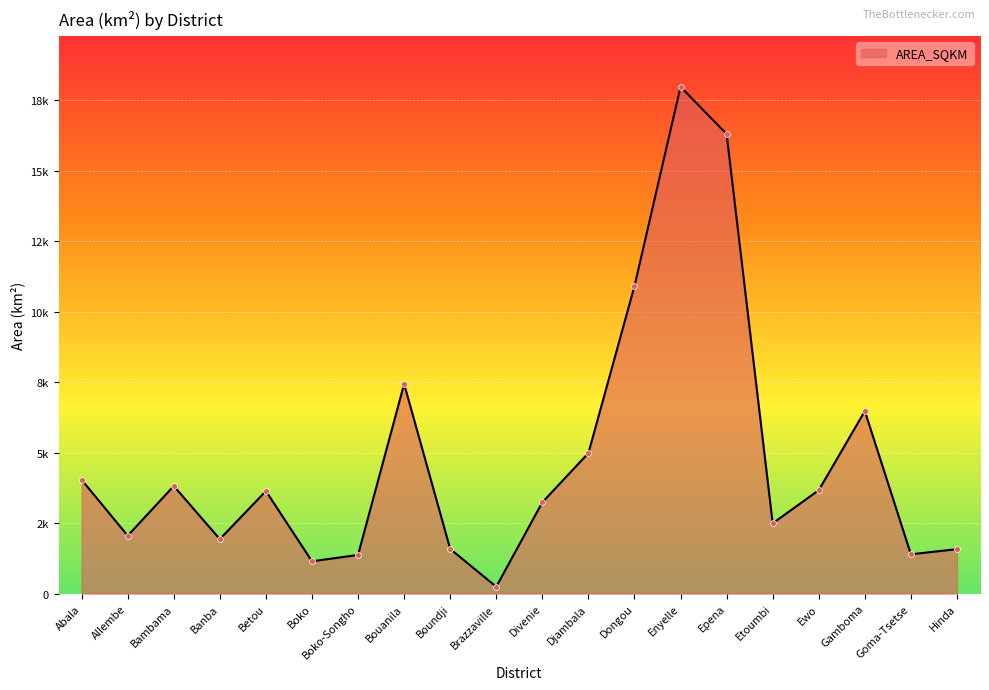

Approximately how many times larger is the value at Goma-Tsetse compared to Bouanila?

0.2